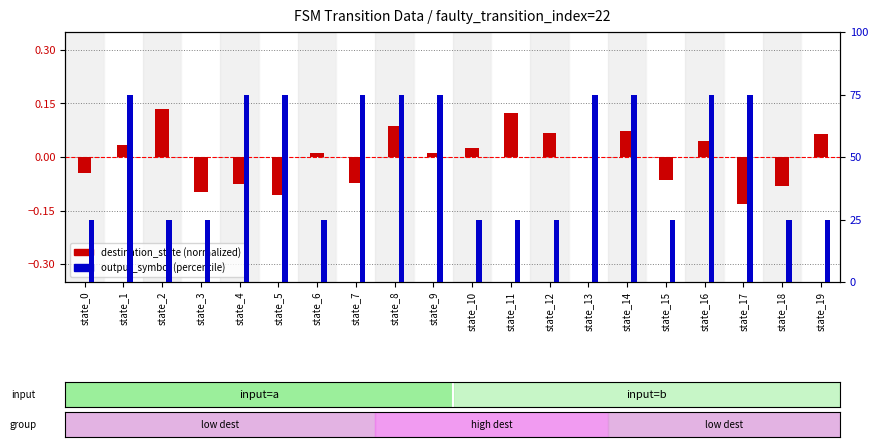

Reading left to right, list all the values displayed in this chart.

destination_state: state_0=-0.0	state_1=0.0	state_2=0.1	state_3=-0.1	state_4=-0.1	state_5=-0.1	state_6=0.0	state_7=-0.1	state_8=0.1	state_9=0.0	state_10=0.0	state_11=0.1	state_12=0.1	state_13=0.0	state_14=0.1	state_15=-0.1	state_16=0.0	state_17=-0.1	state_18=-0.1	state_19=0.1
output_symbol: state_0=25.0	state_1=75.0	state_2=25.0	state_3=25.0	state_4=75.0	state_5=75.0	state_6=25.0	state_7=75.0	state_8=75.0	state_9=75.0	state_10=25.0	state_11=25.0	state_12=25.0	state_13=75.0	state_14=75.0	state_15=25.0	state_16=75.0	state_17=75.0	state_18=25.0	state_19=25.0